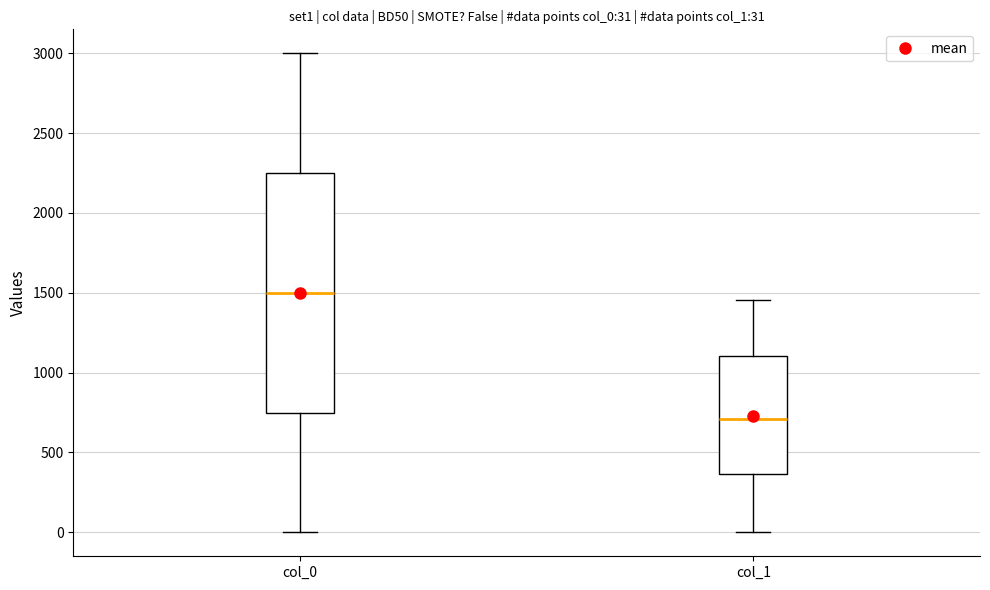

Which box is the tallest, from its lower edge to its upper edge?

col_0